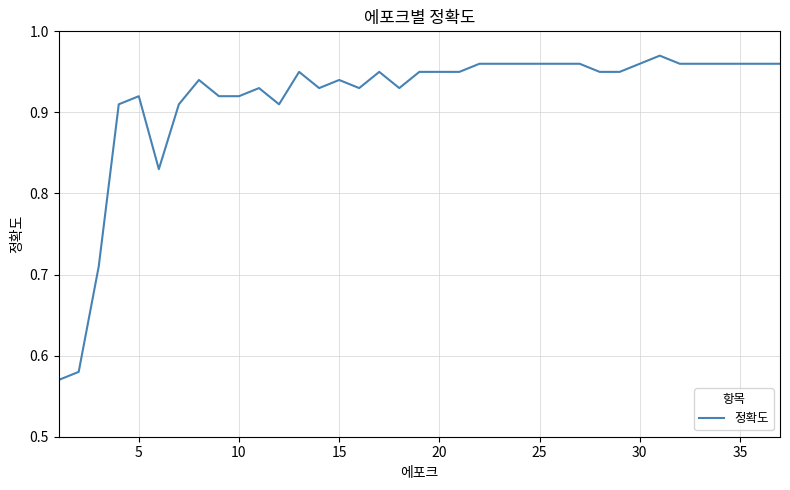

Is this an area chart (filled region under the line)?

No